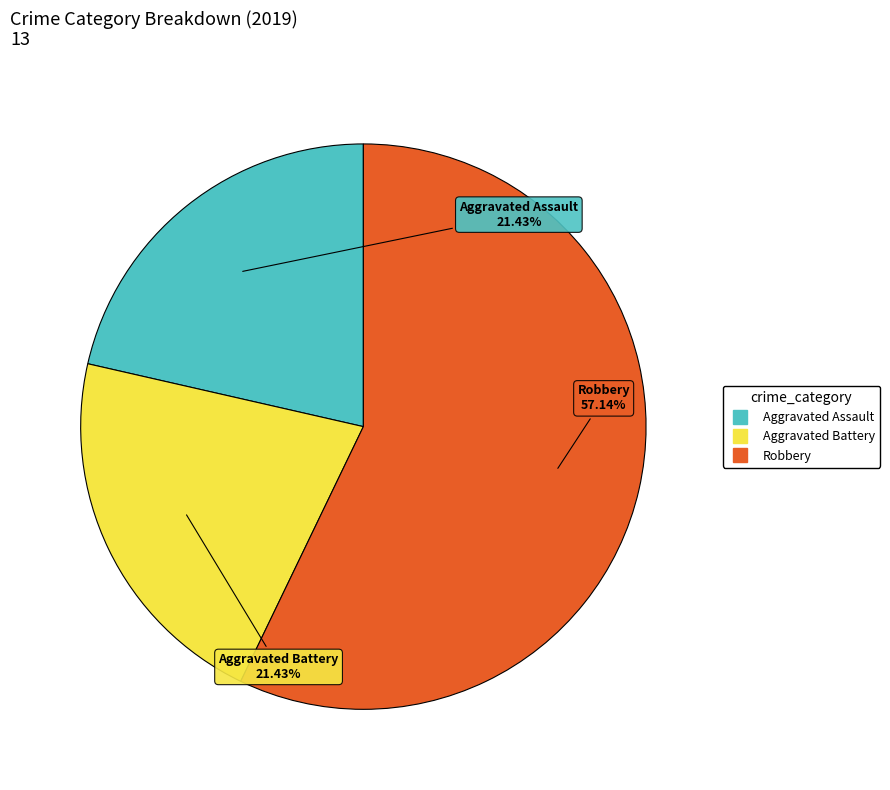

What portion of the pie excludes Aggravated Battery?

78.6%